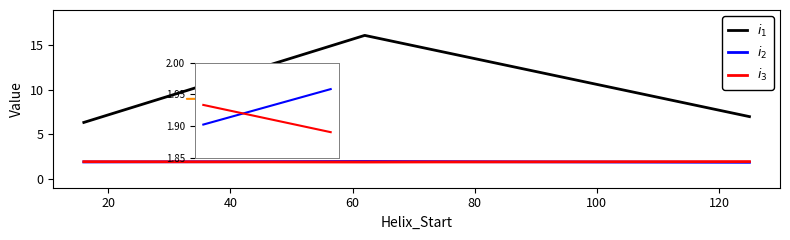

What is the minimum value shown in the chart?

1.9